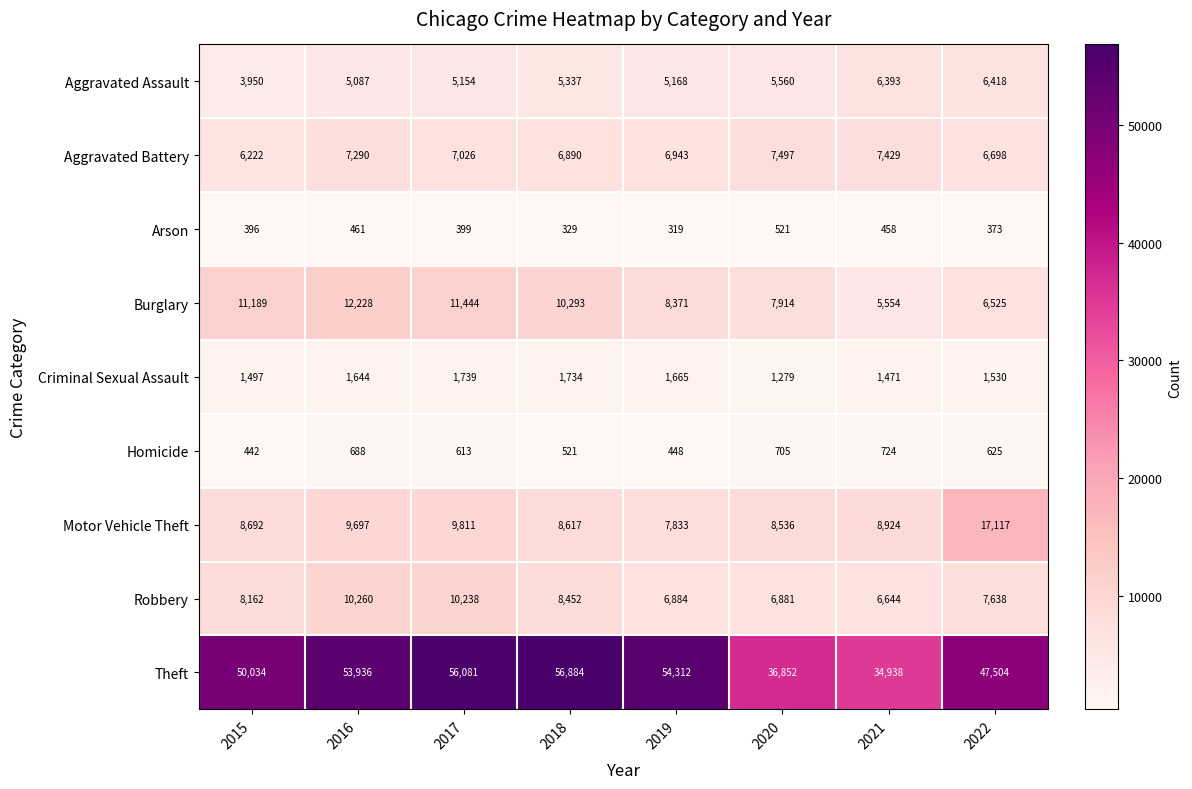

What is the difference between the second highest and minimum values in the Homicide series?

263